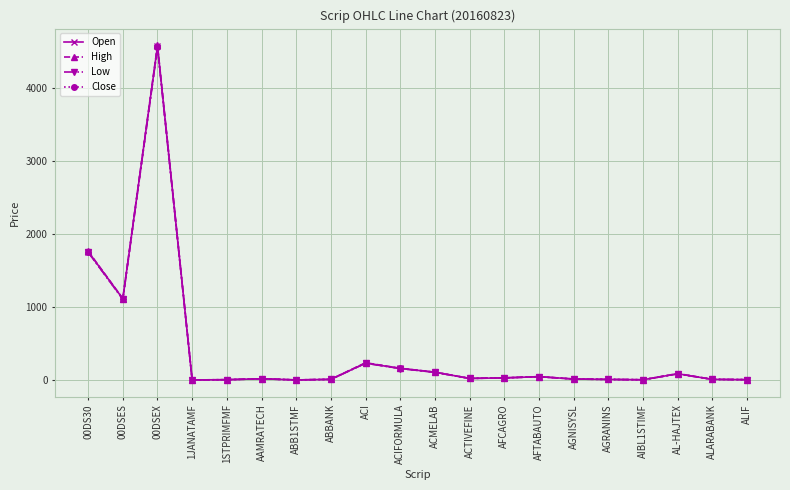

How many values in the Low series are below 25?

10